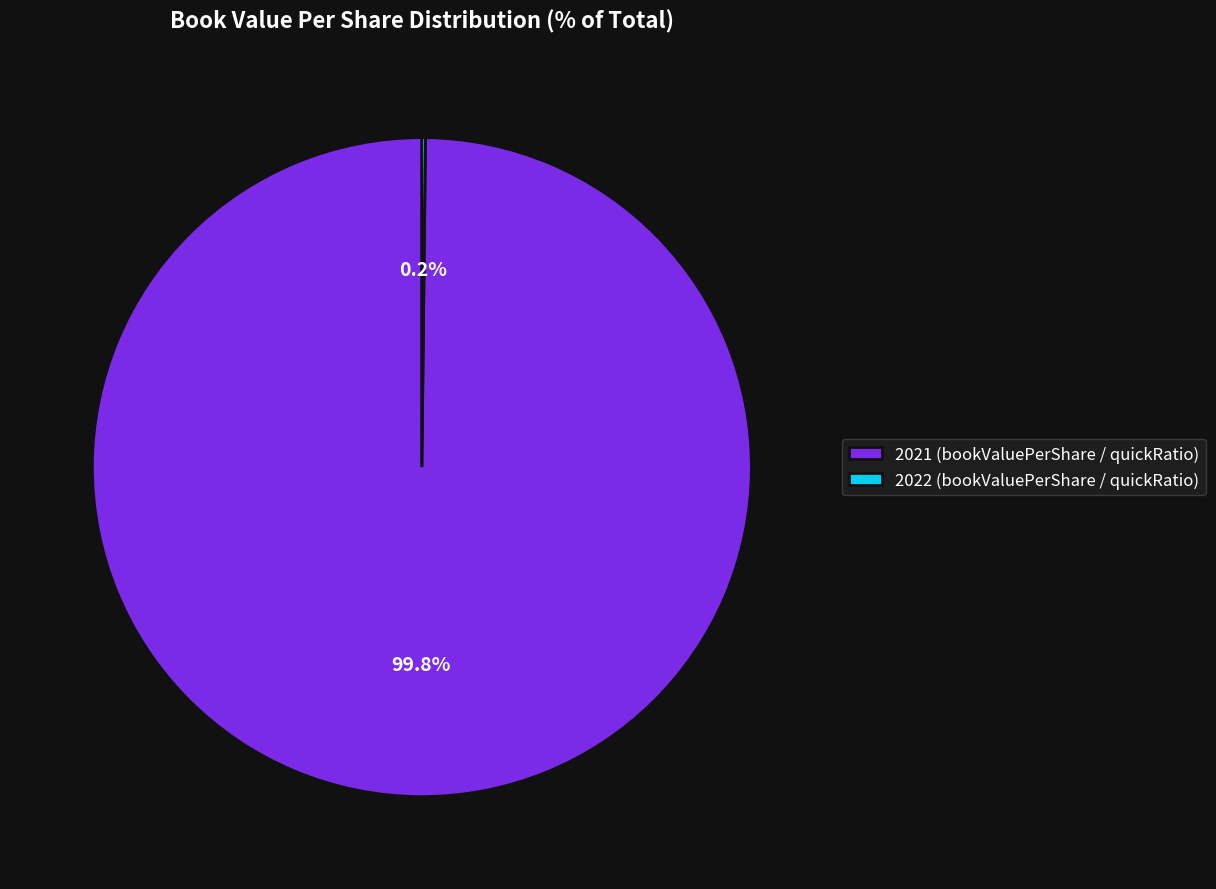

What is the majority slice?

2021